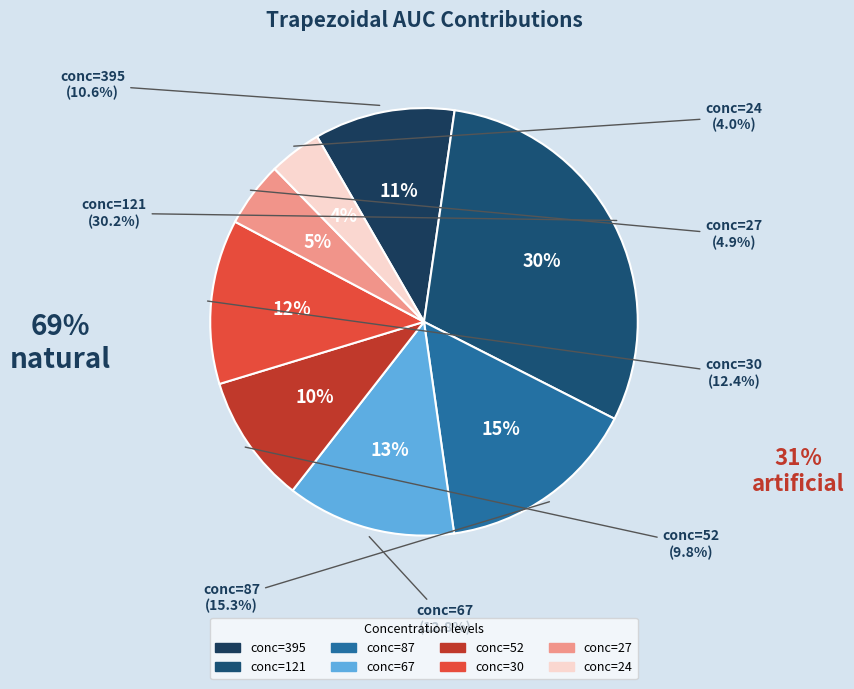

What is the change in value from 121 to 27?

-0.3